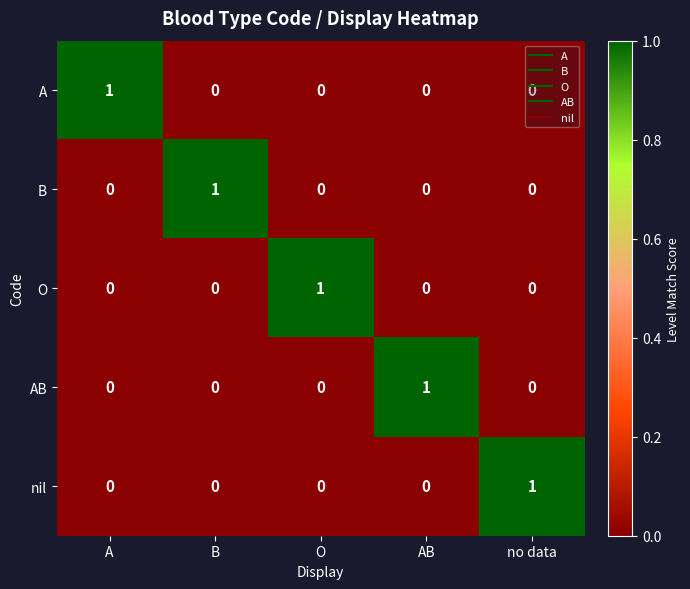

How many values in AB are above zero?

1